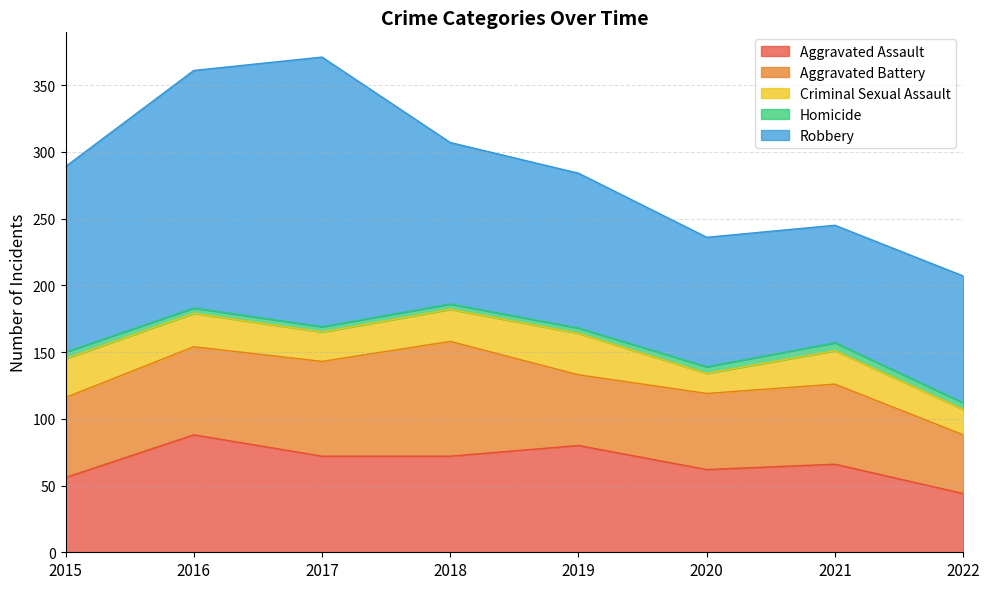

True or false: Aggravated Assault has more than 1 interior local peaks.

True